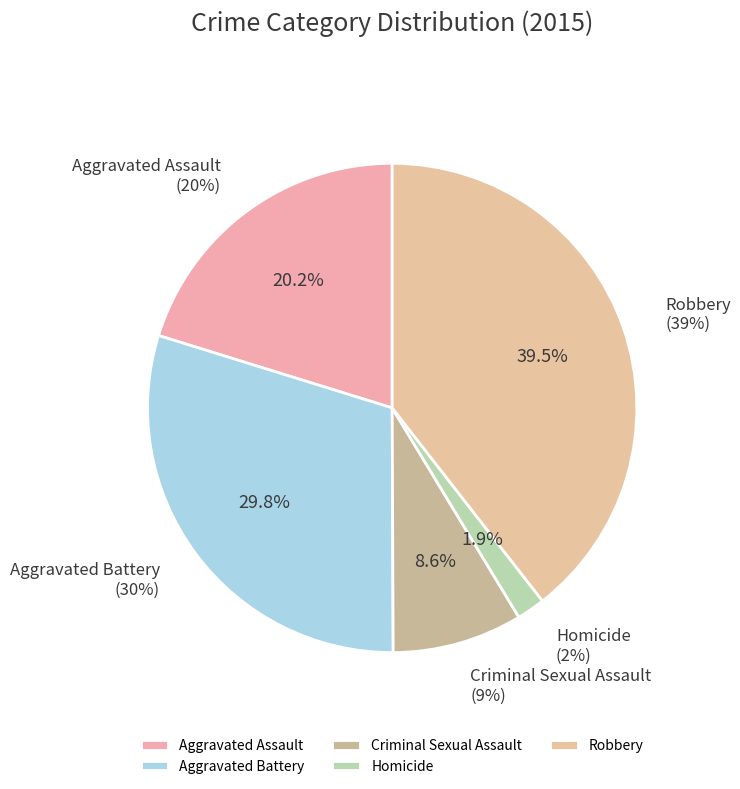

Rank the categories by value from highest to lowest.

Robbery, Aggravated Battery, Aggravated Assault, Criminal Sexual Assault, Homicide